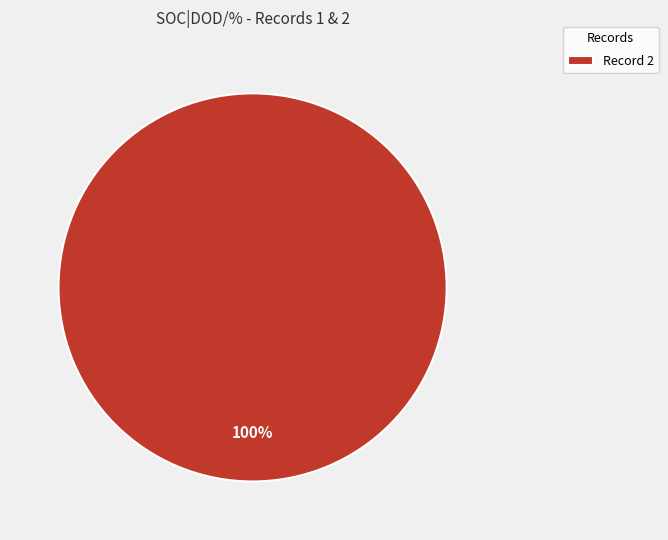

Is there any slice that represents more than half of the pie?

Yes